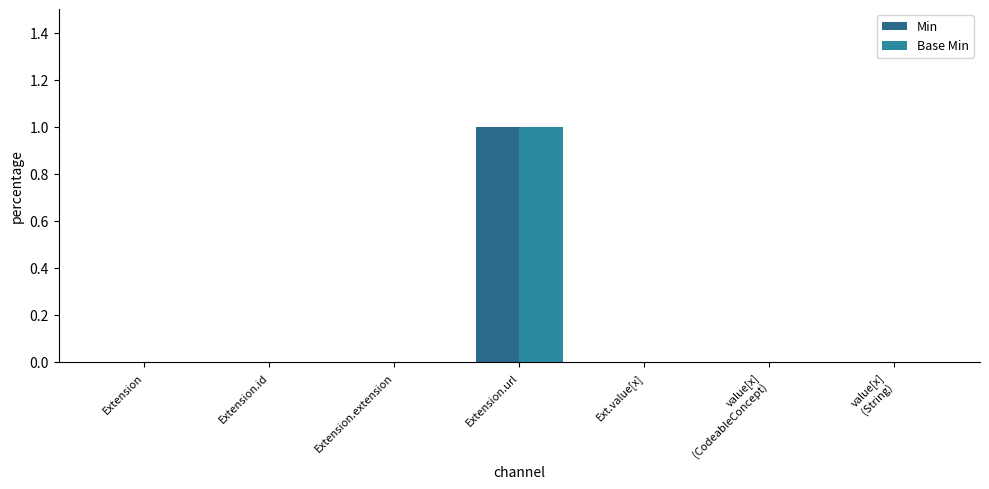

Which series has the largest range (max minus min)?

Min